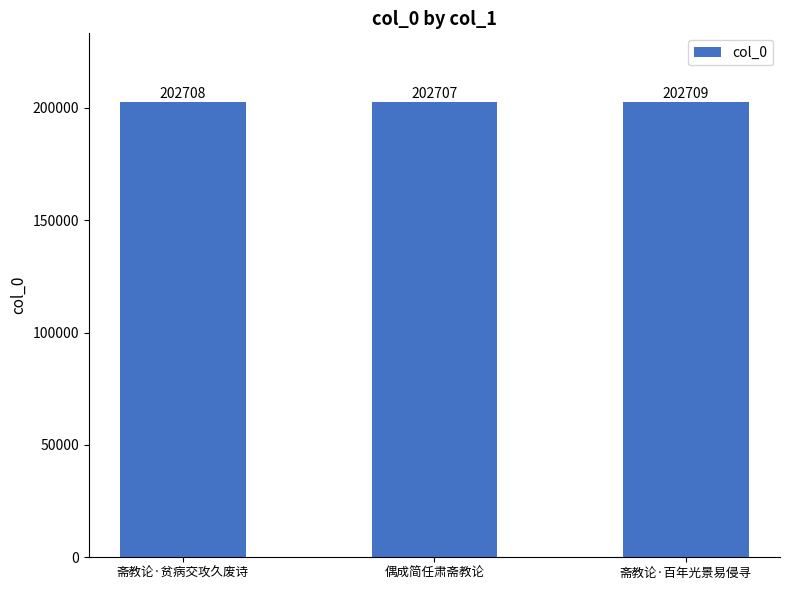

How many values are between 202707 and 202709?

3